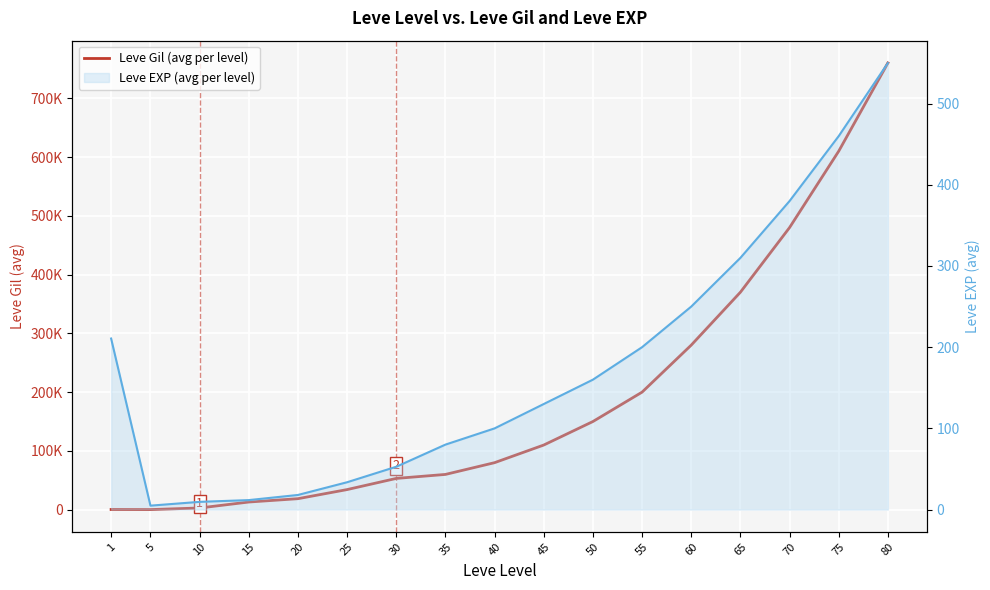

The value of Leve Gil (avg per level) at 1 is 99.5. True or false?

False